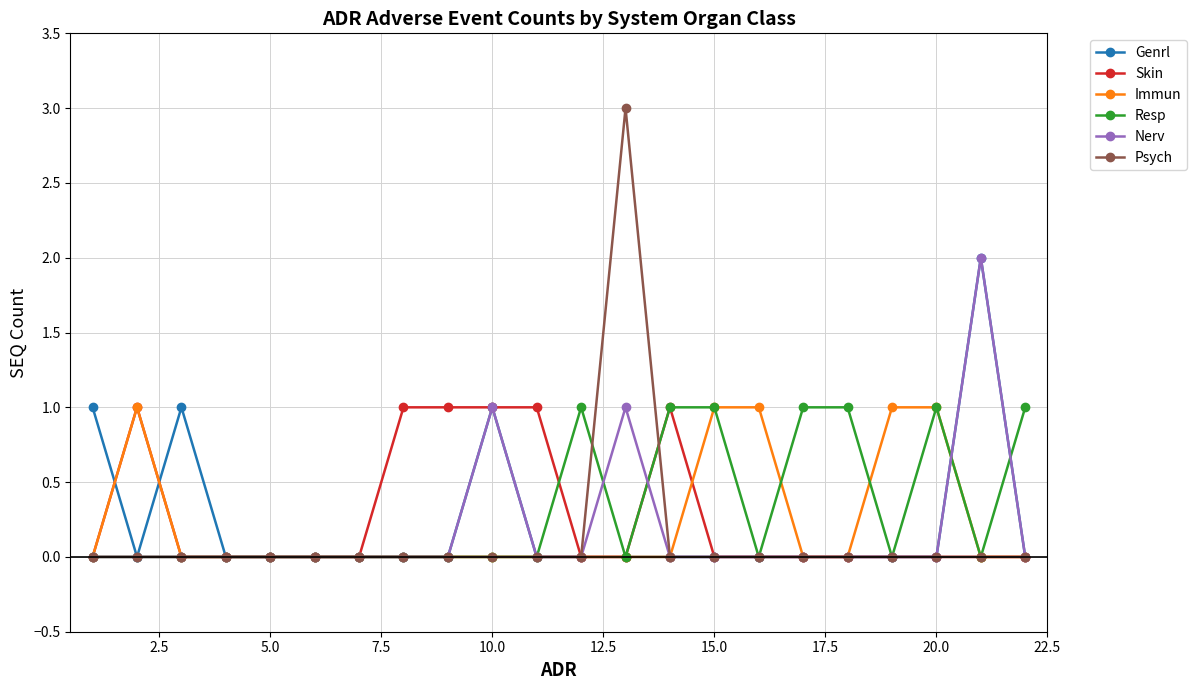

True or false: Resp has more than 0 interior local peaks.

True